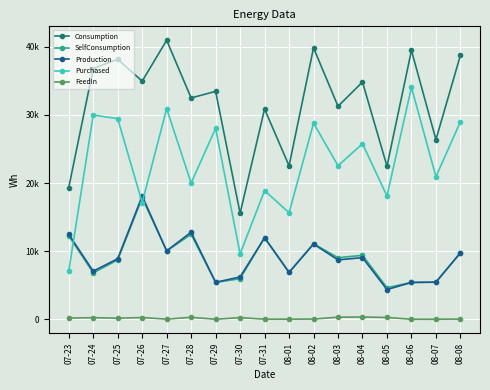

Which series has the largest total across all categories?

Consumption